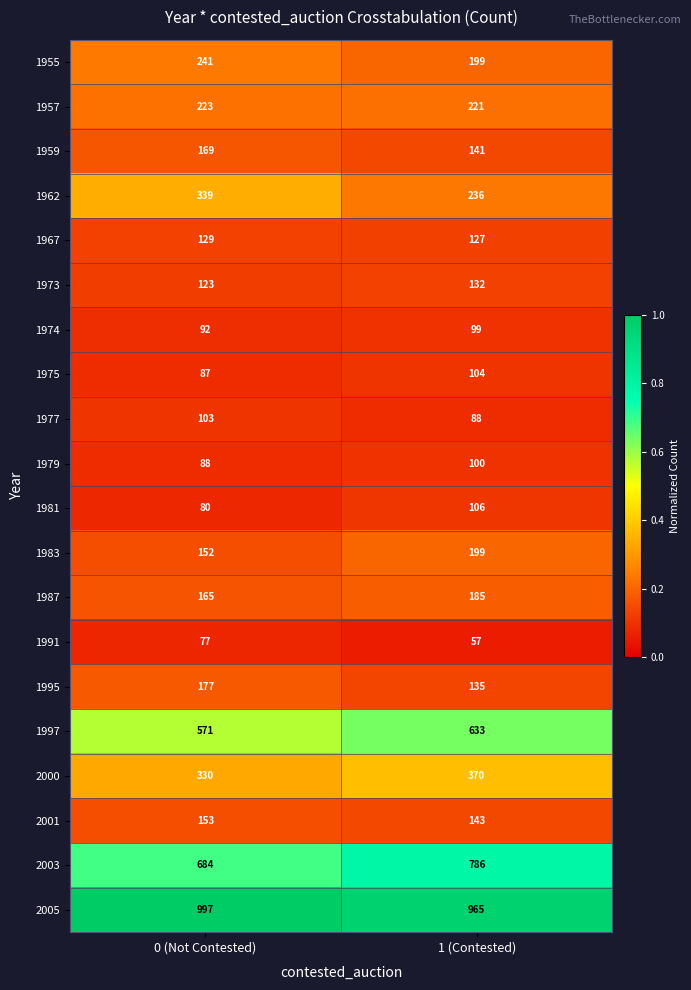

What is the maximum value for 1962?

339